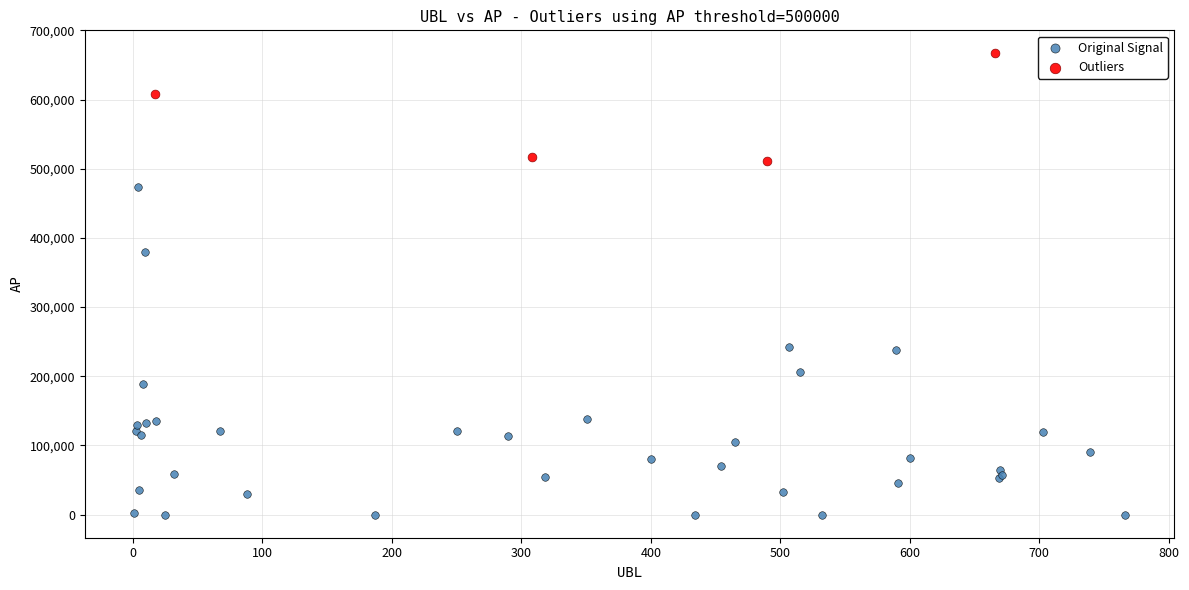

Which series contains the highest Y value?

Outliers